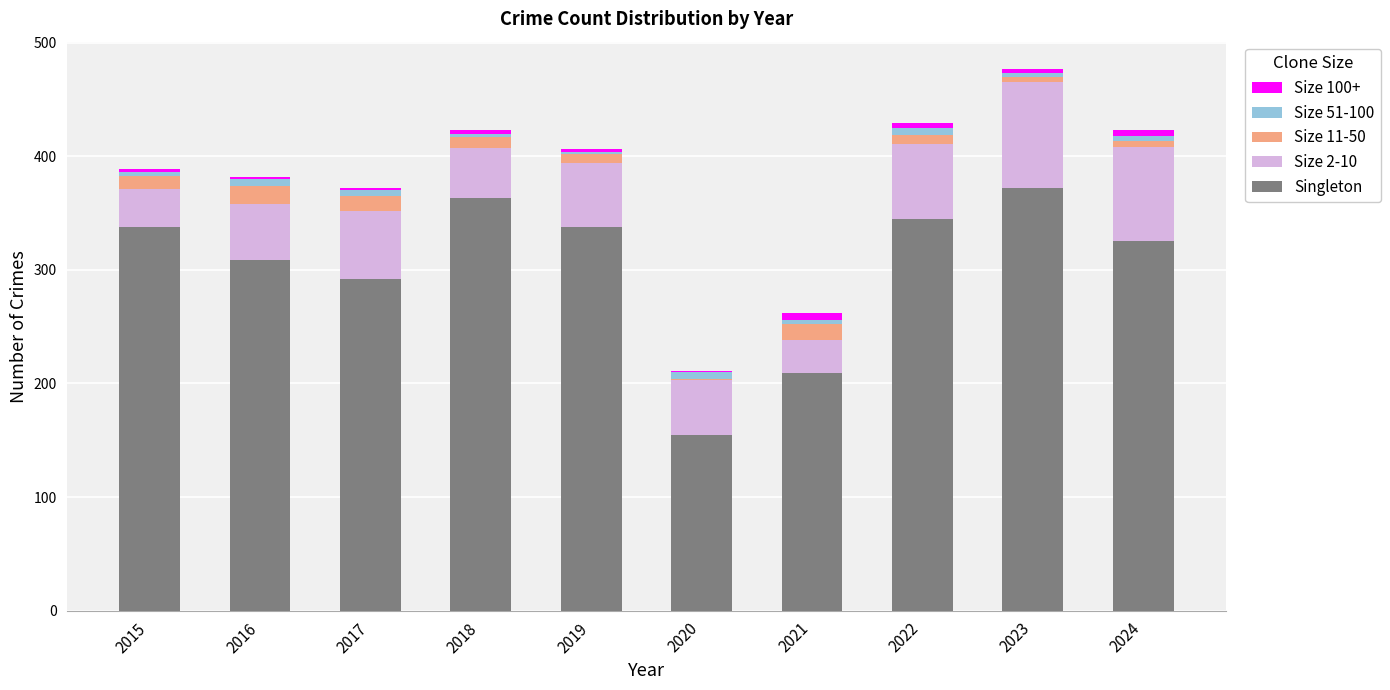

What is the highest value of the Singleton series?

372